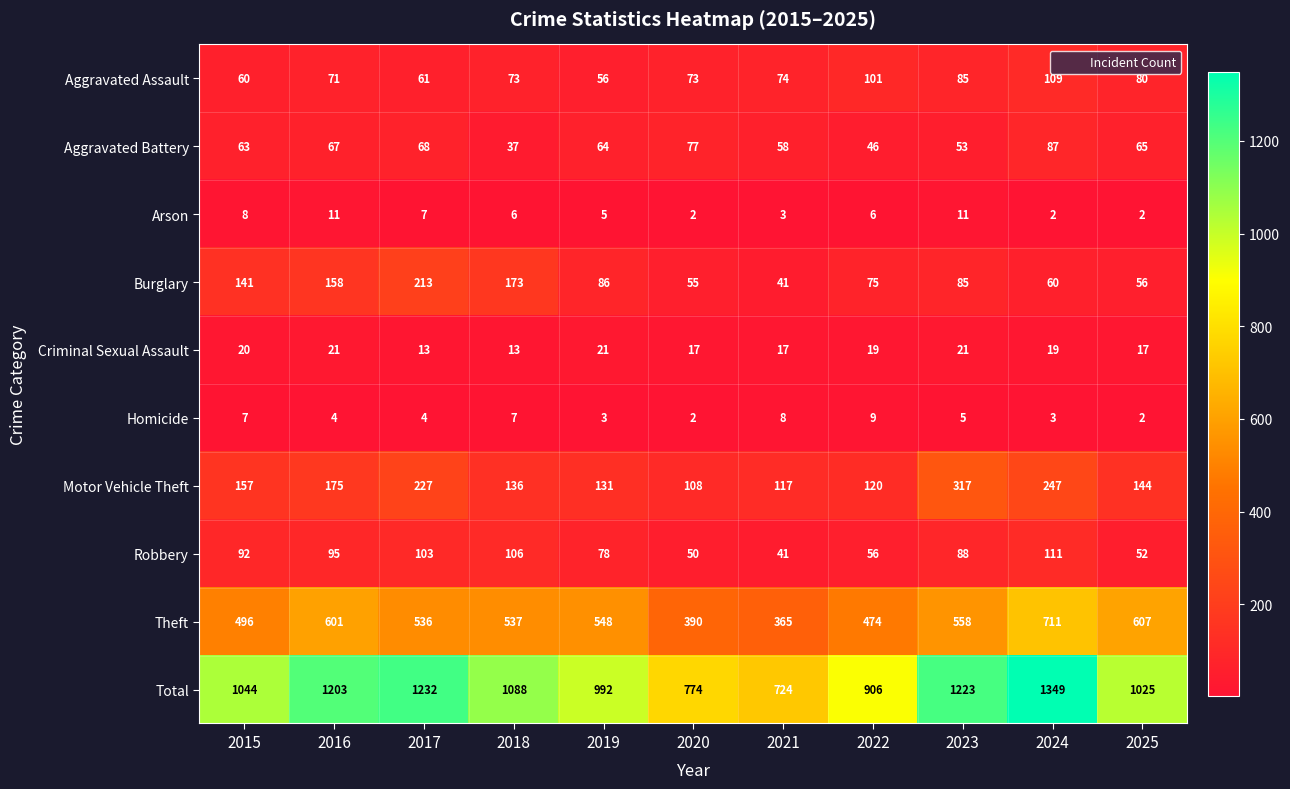

What is the approximate value of Robbery at 2015?

92